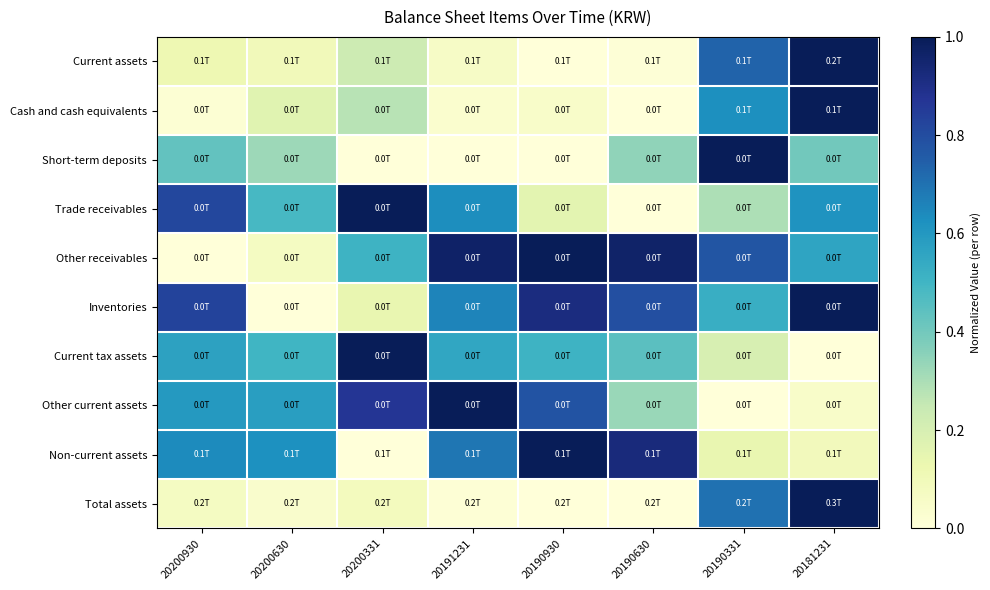

Which label corresponds to the largest value in the chart?

20181231